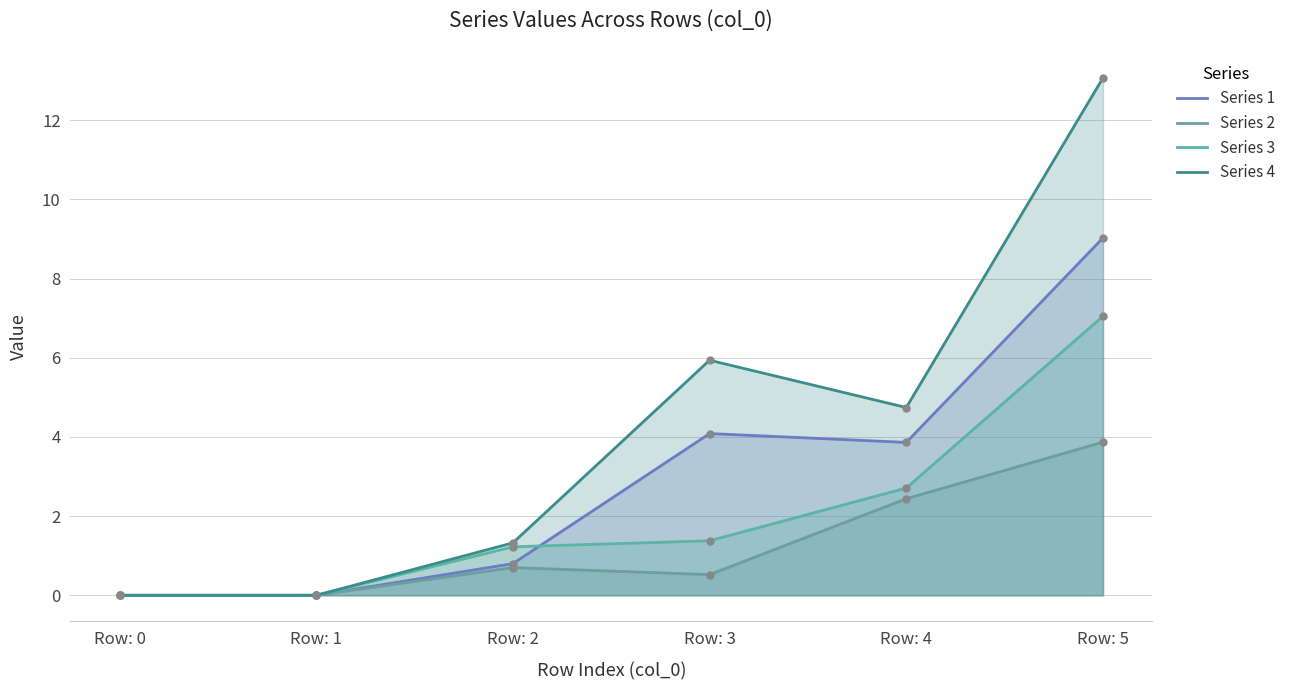

List the series in order of their peak value, lowest first.

2, 3, 1, 4